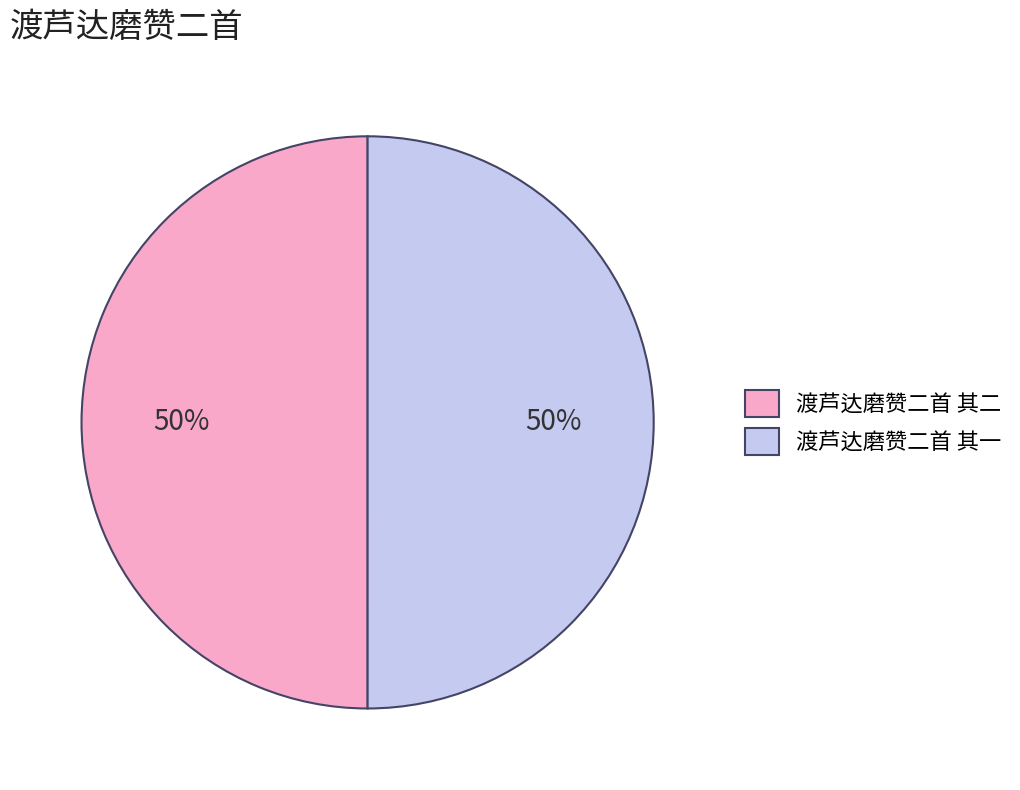

Combined, do 渡芦达磨赞二首 其二 and 渡芦达磨赞二首 其一 account for over 50%?

Yes